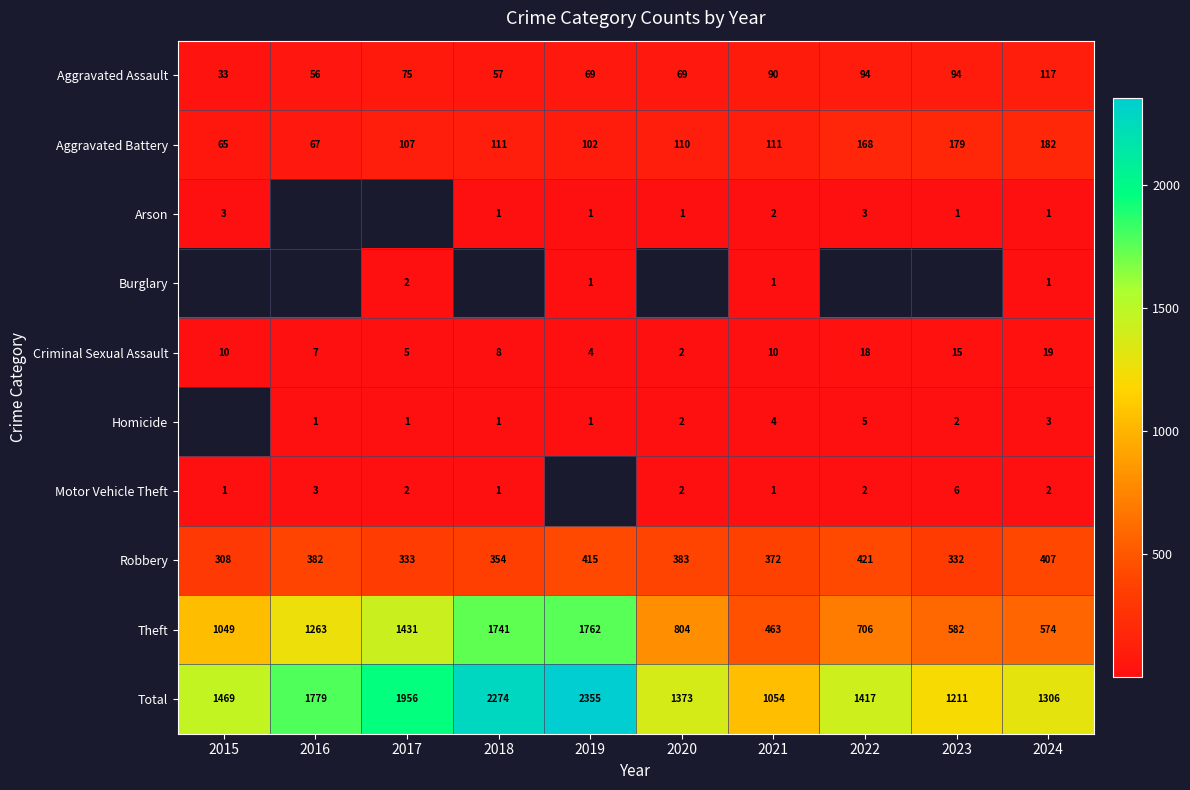

What is the highest value of the Total series?

2355